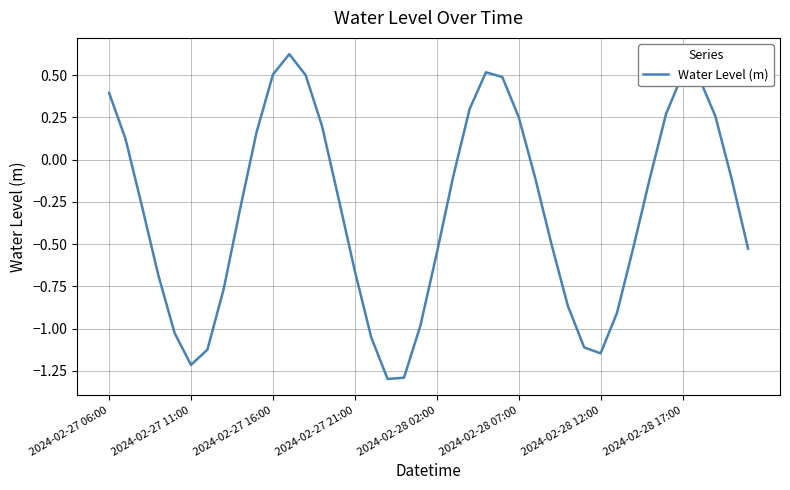

How many values are below zero?

25